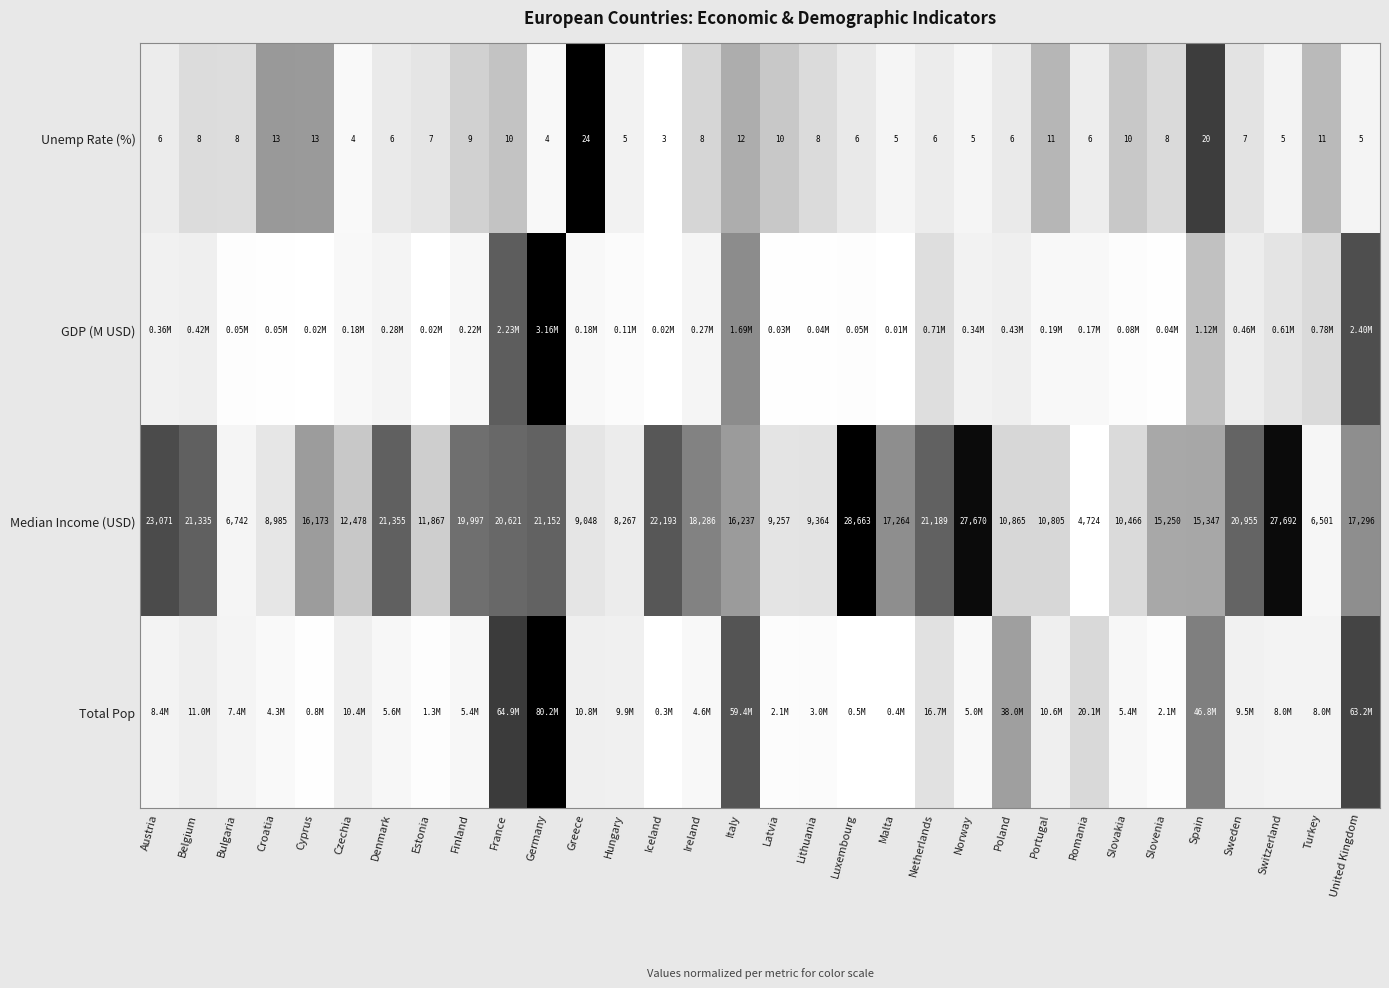

Is the value of Median Income (USD) at Czechia greater than the value of Unemp Rate (%) at Sweden?

Yes